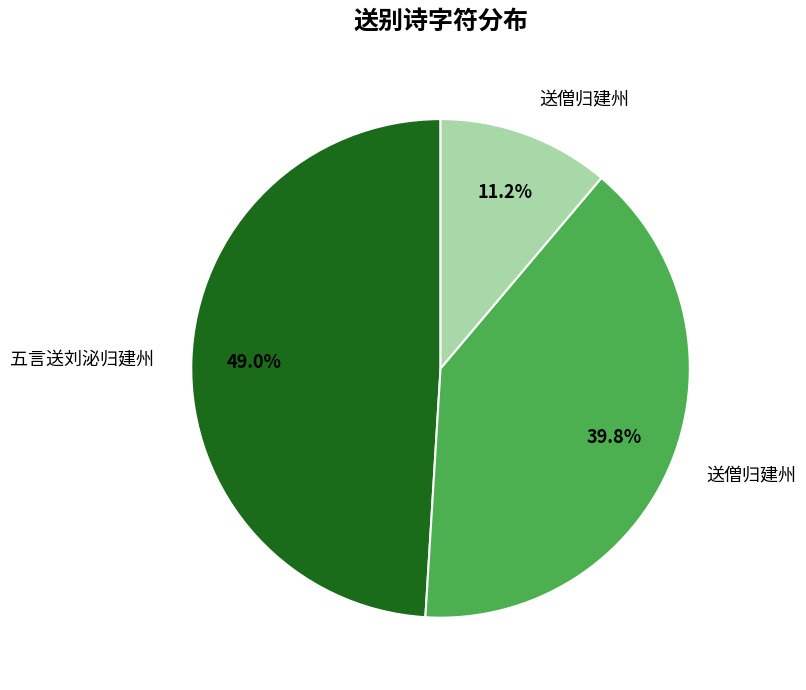

How many slices are in this pie chart?

3